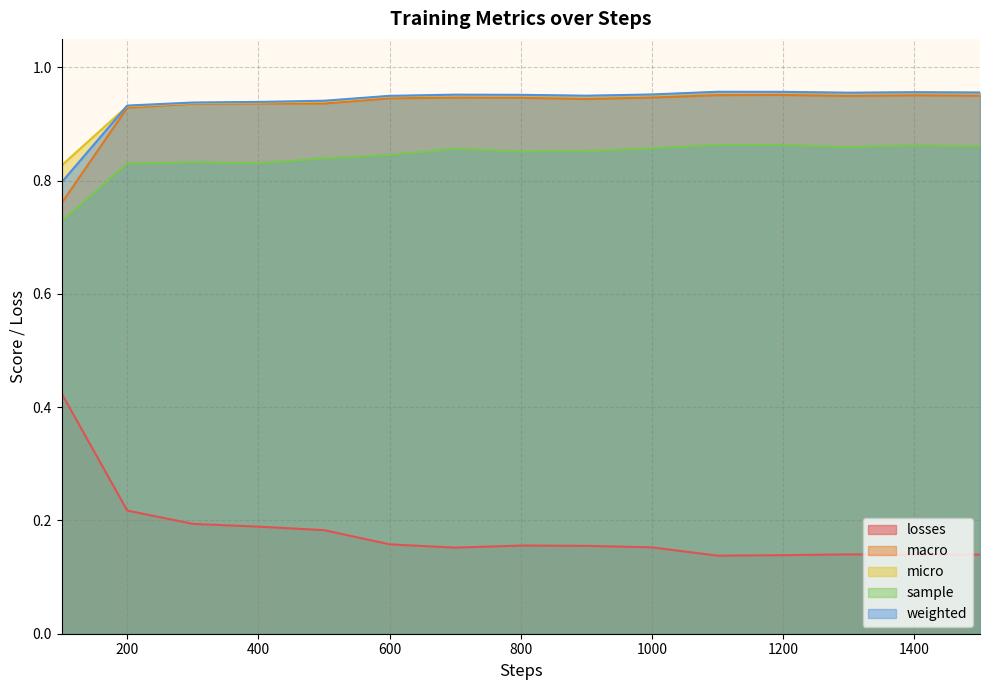

What is the difference between the highest and lowest values at 500?

0.8